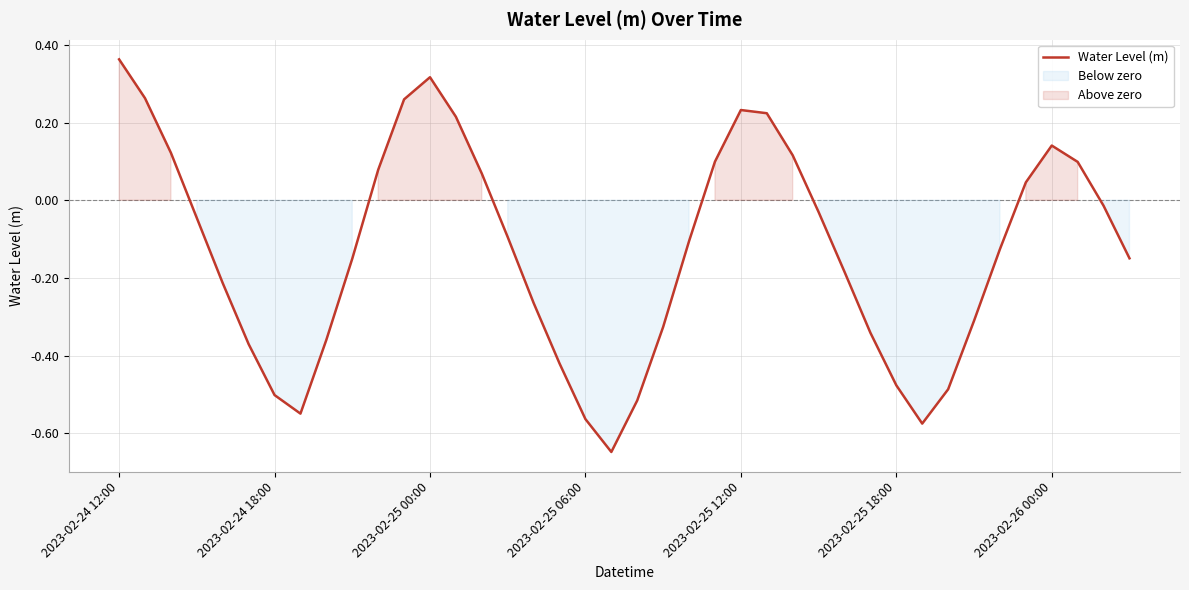

At which label does Water Level (m) first exceed 0?

2023-02-24 12:00